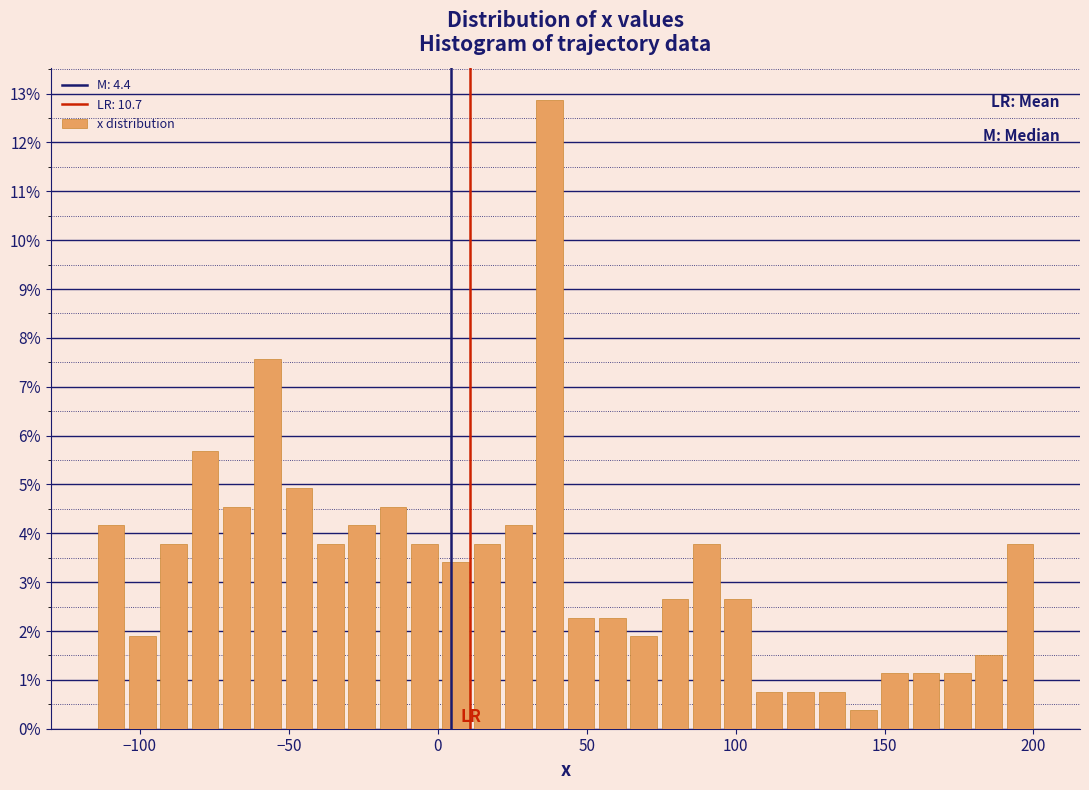

Read against the x-axis, roughly where is the centre of the tallest bar?

40